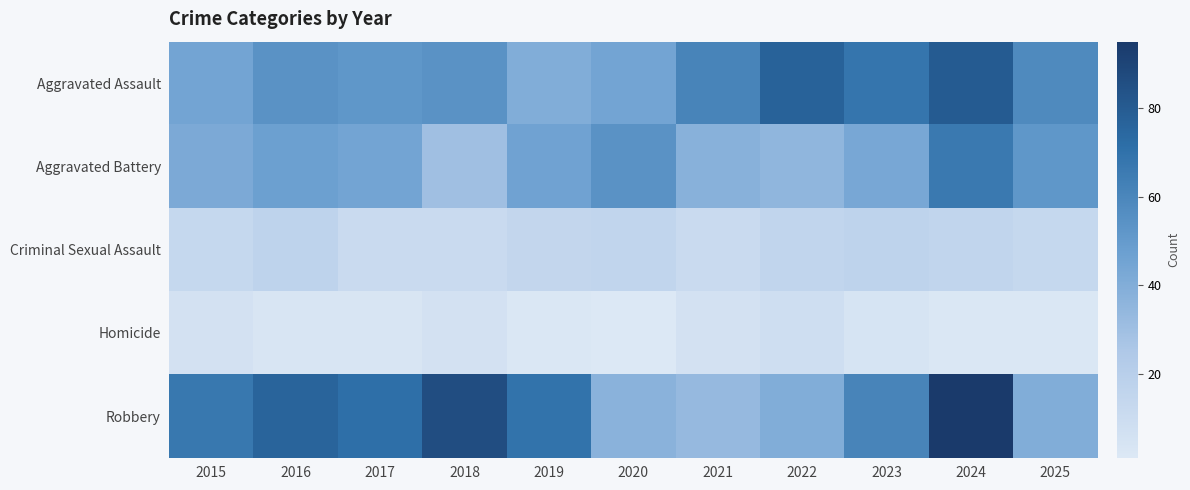

Which series has the largest range (max minus min)?

Robbery